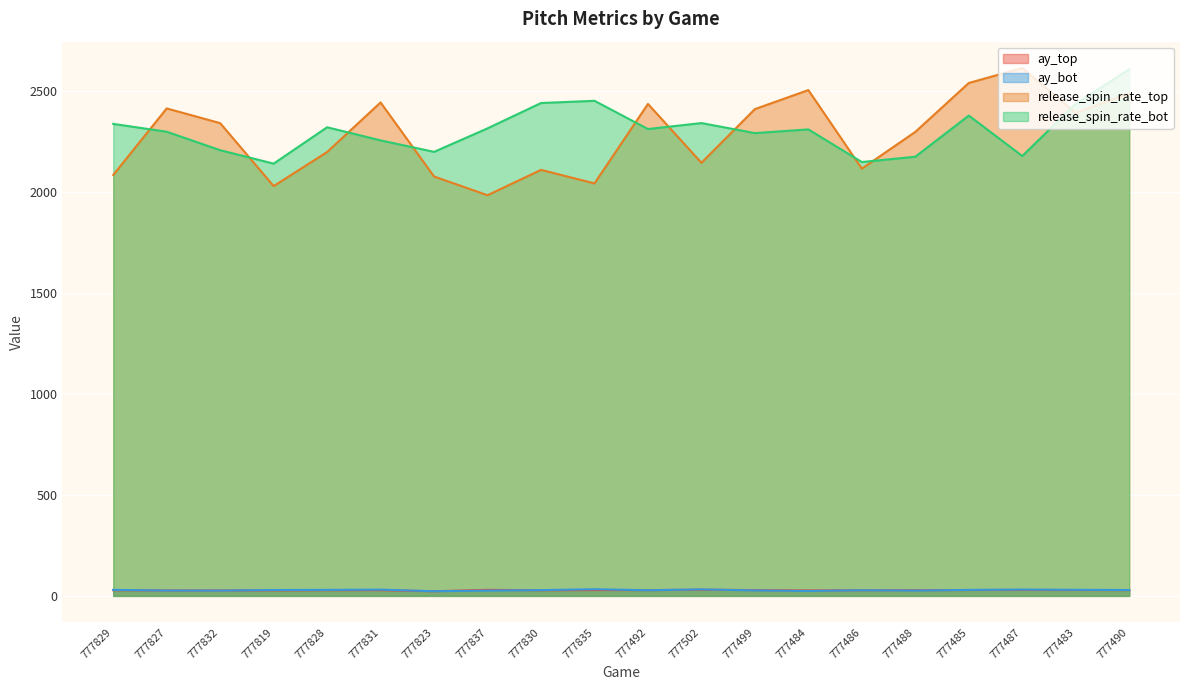

The value of ay_bot at 777837 is 26.3. True or false?

True